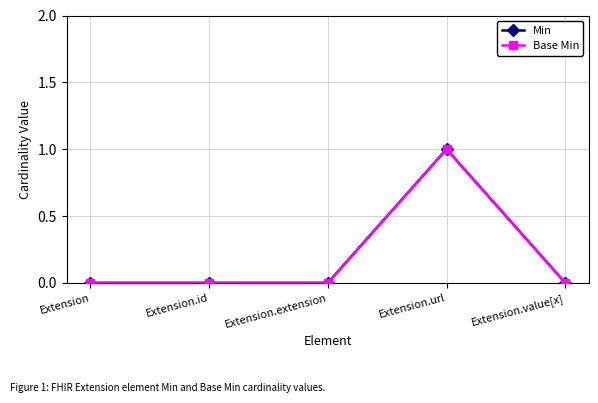

Is this an area chart (filled region under the line)?

No